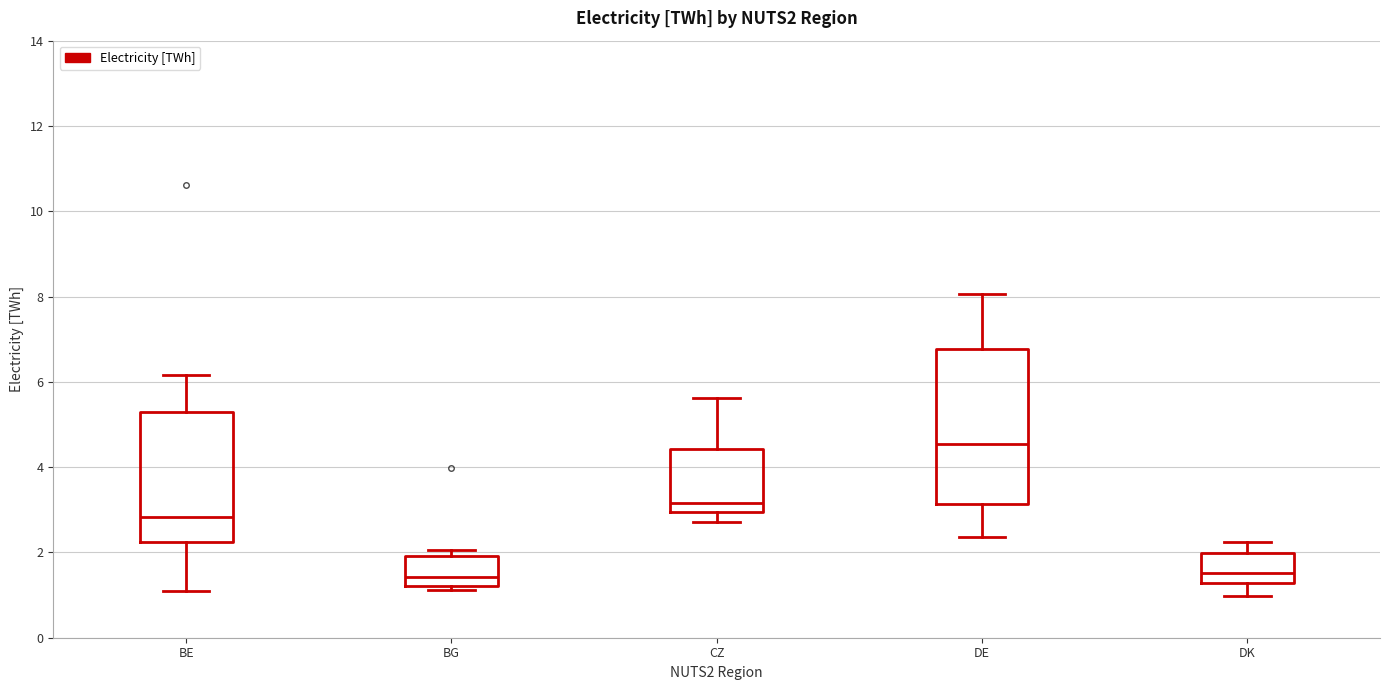

Comparing the boxes themselves (not the whiskers), which one is the tallest?

DE